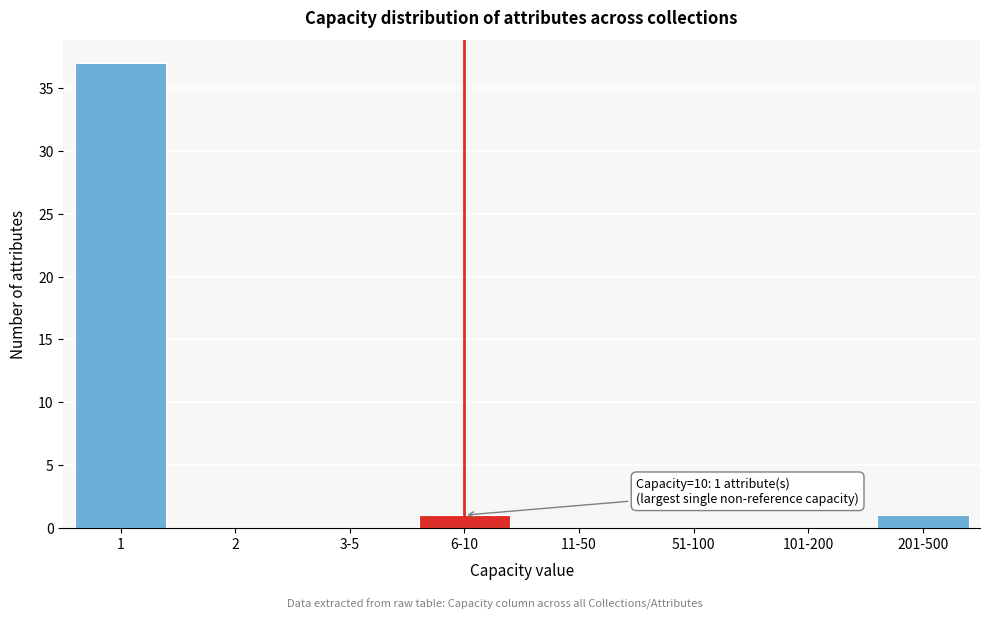

Reading left to right, extract all data points from this chart.

1=37	2=0	3-5=0	6-10=1	11-50=0	51-100=0	101-200=0	201-500=1